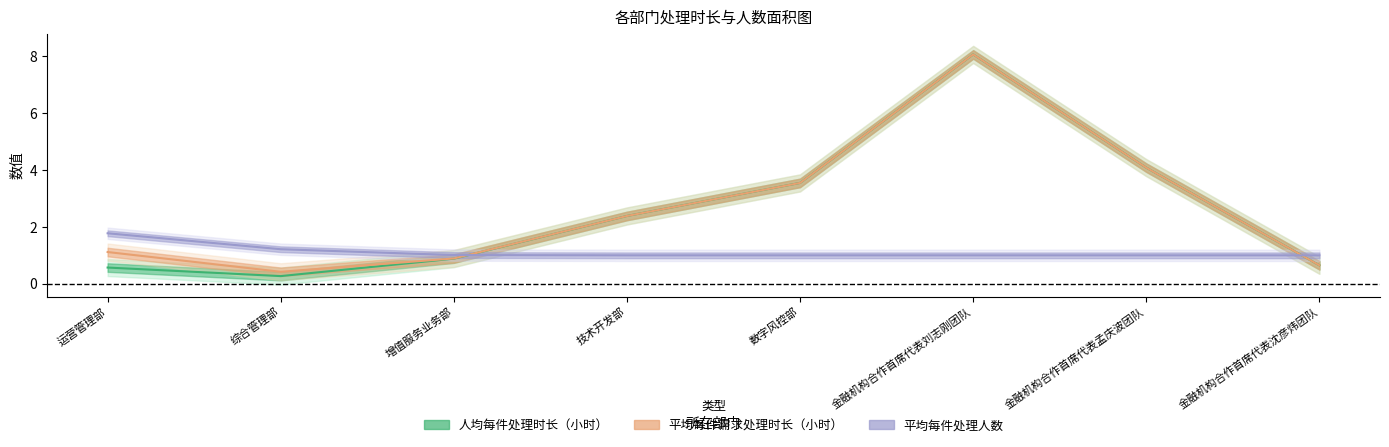

The value of 平均每件处理人数 at 增值服务业务部 is 0.5. True or false?

False